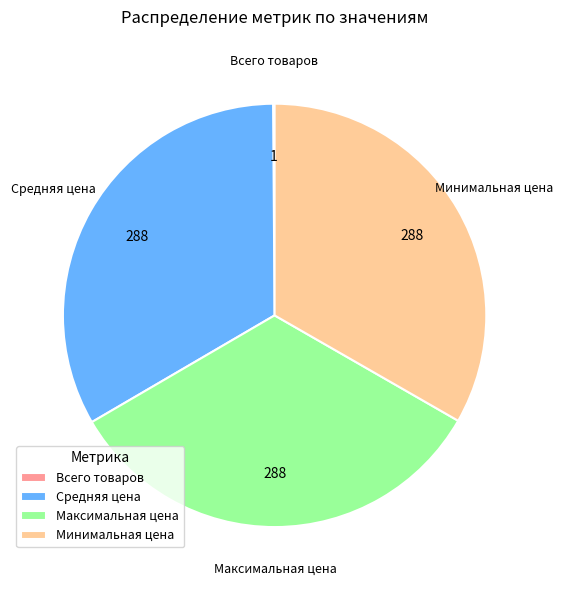

The Средняя цена slice represents 26% of the pie. True or false?

False